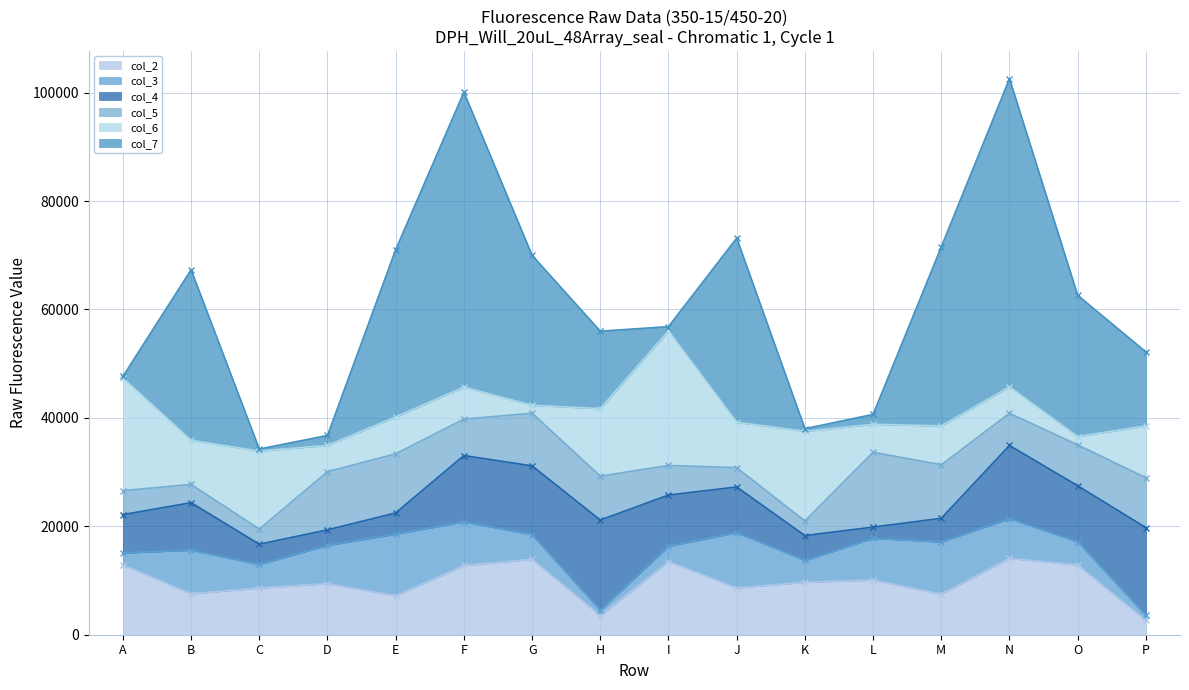

How many series are shown in this chart?

6